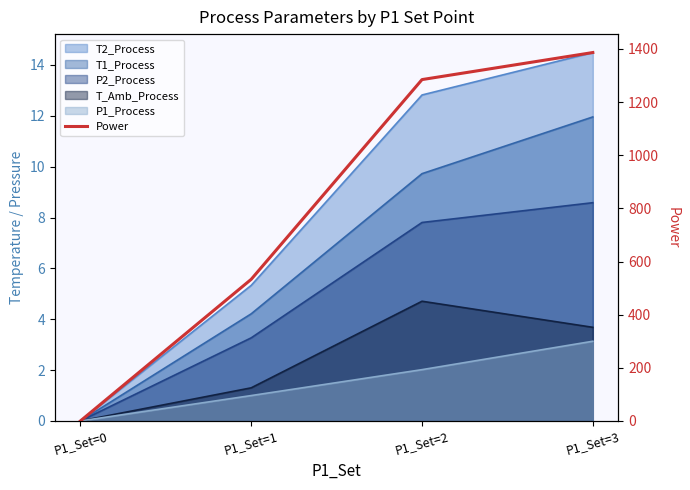

The value at P1_Set=1 is 911.4. True or false?

False